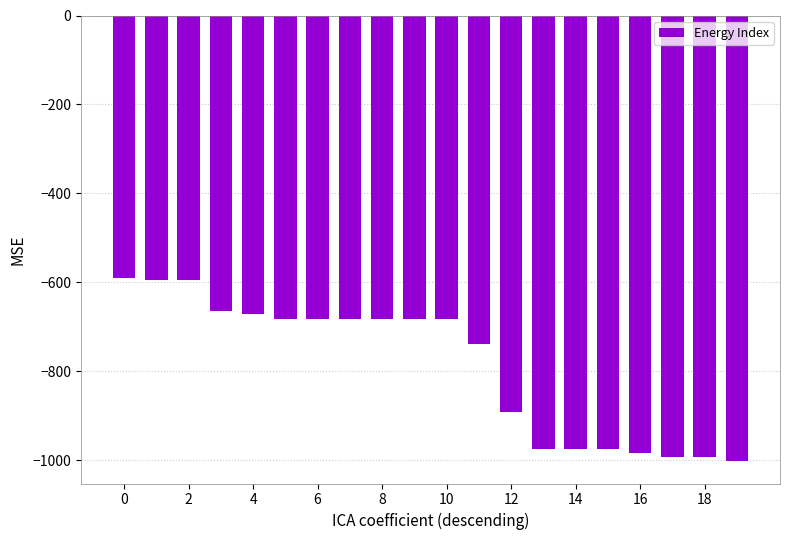

Does the chart contain any negative values?

Yes